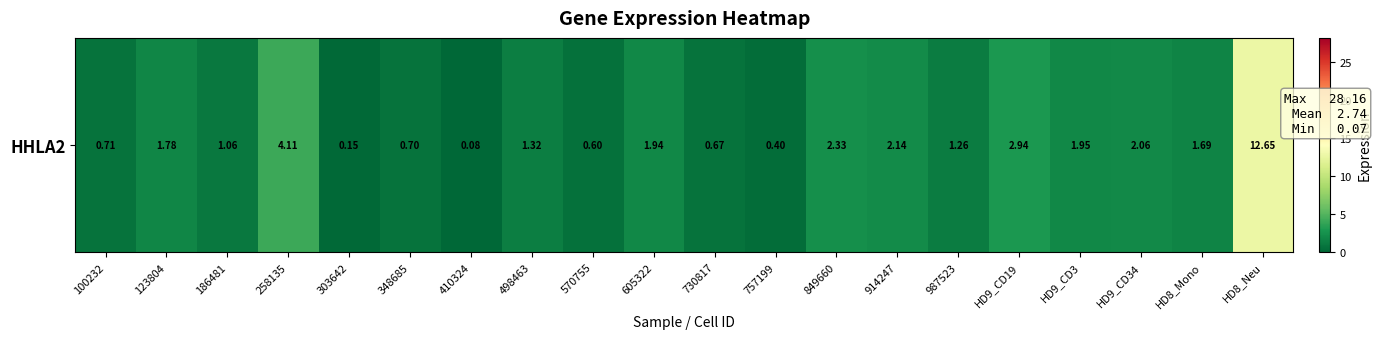

The chart shows a value of 1.9 at HD9_CD3. True or false?

True